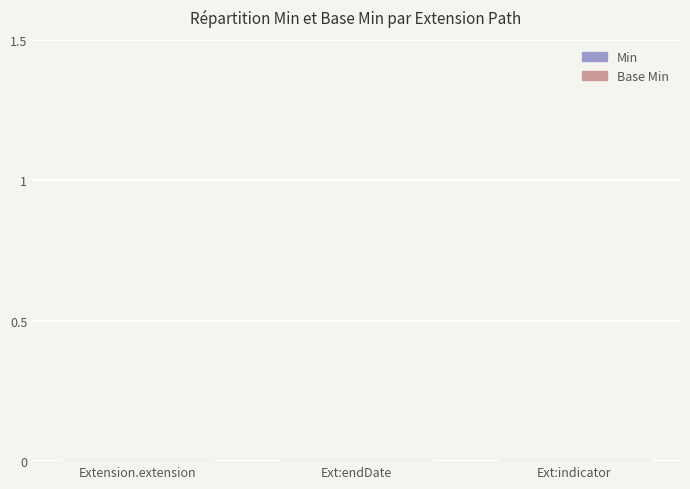

Where is Min nearest to the value 0?

Extension